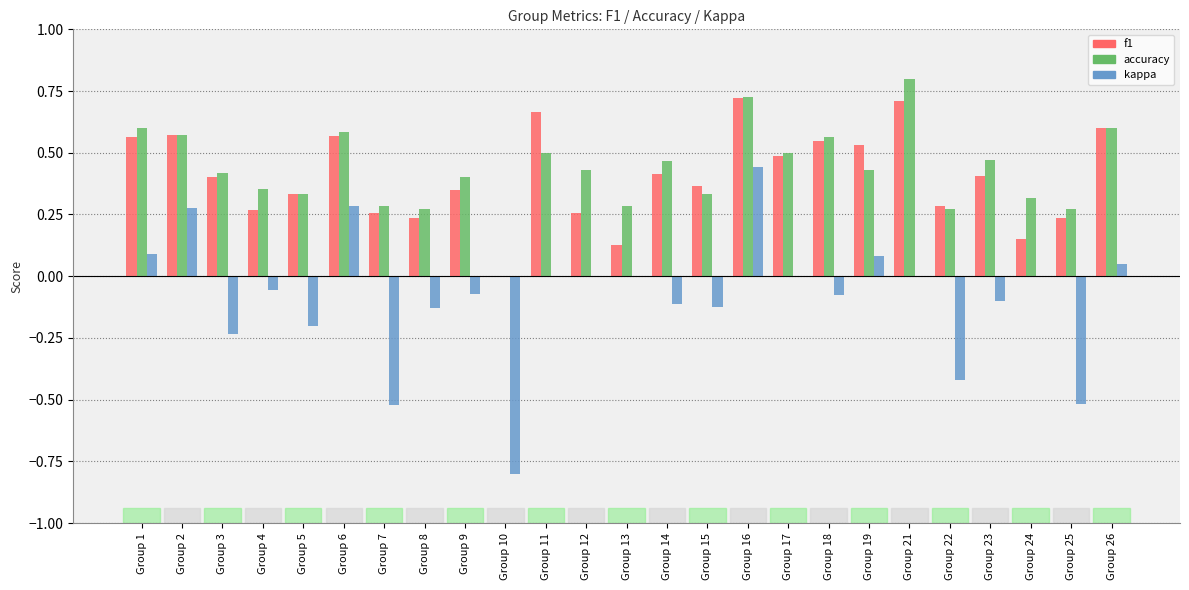

What is the sum of all accuracy values?

10.8